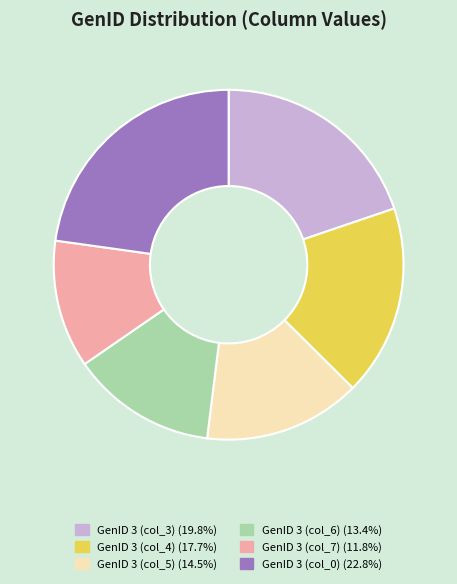

Is there any slice that represents more than half of the pie?

No